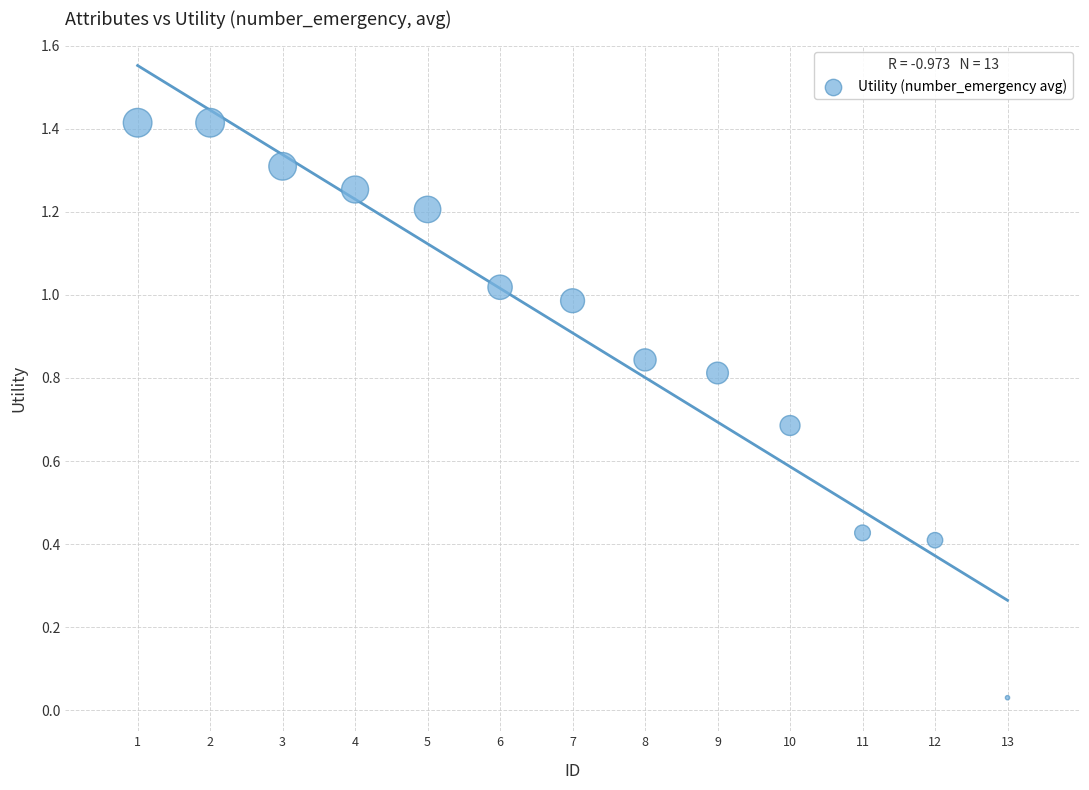

What is the range of Y values (max minus min)?

1.4